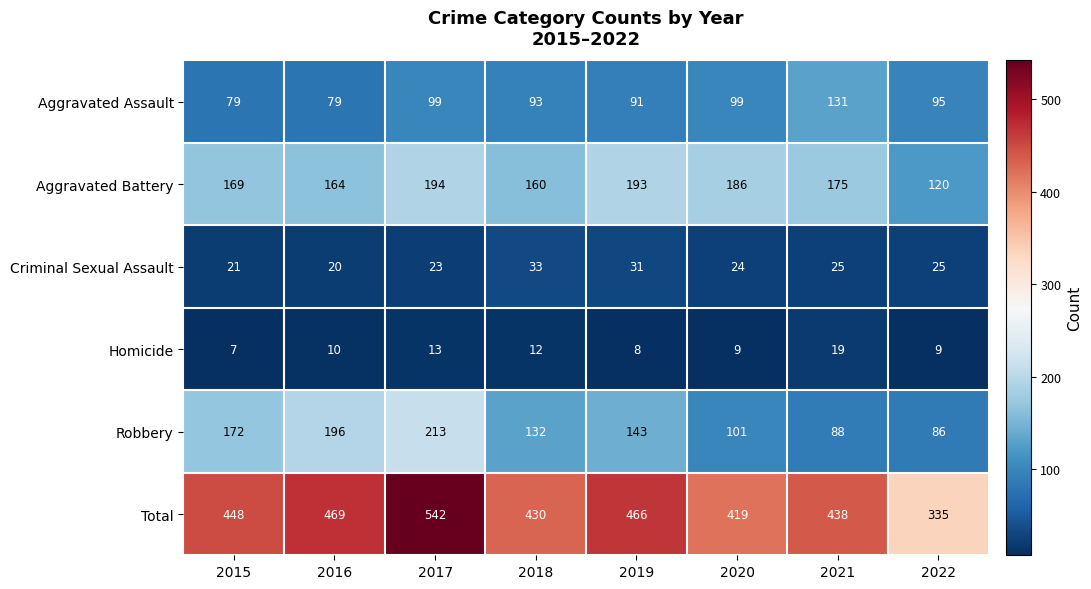

Which series has the widest spread of values?

Total